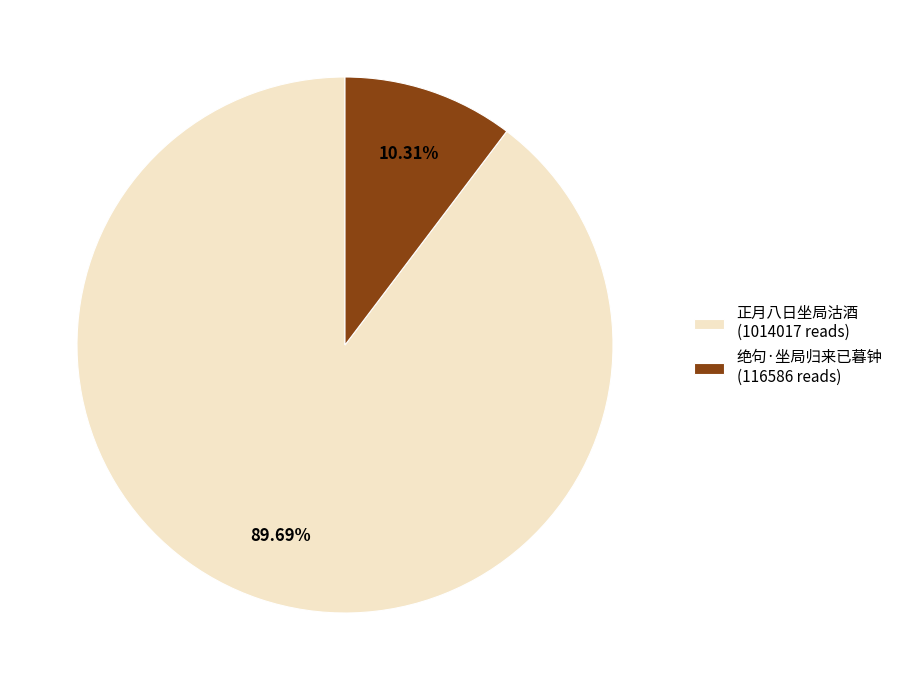

Rank the categories by value from highest to lowest.

正月八日坐局沽酒 (1014017 reads), 绝句·坐局归来已暮钟 (116586 reads)